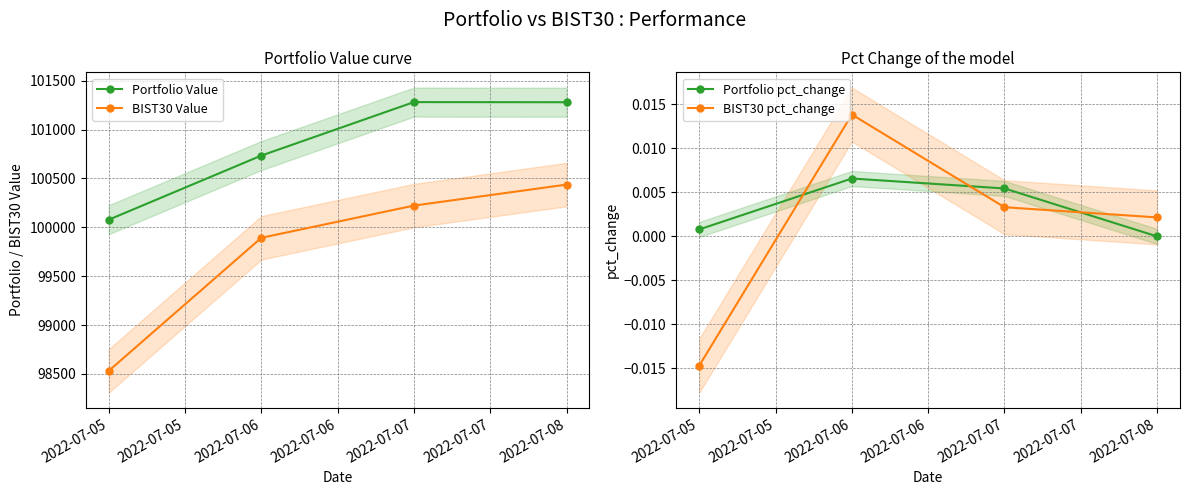

Is the value of BIST30 Value at 2022-07-05 greater than the value of Portfolio Value at 2022-07-05?

No